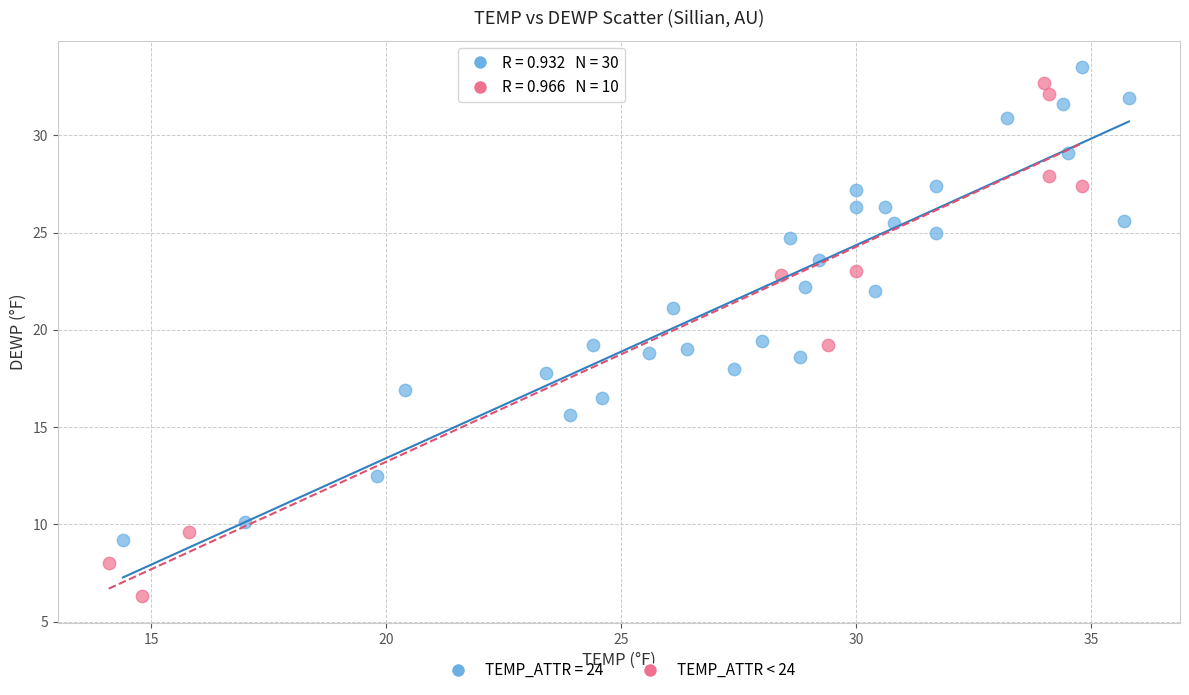

Which series contains the lowest Y value?

TEMP_ATTR < 24